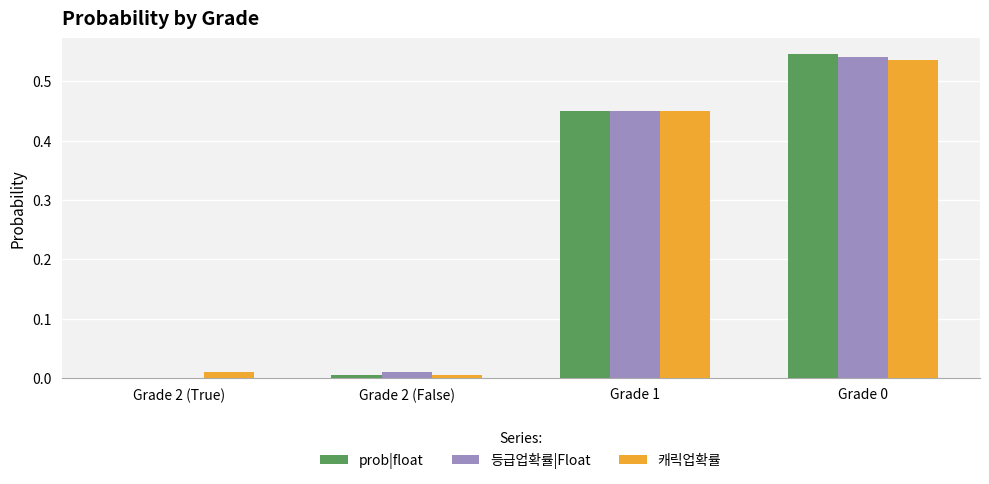

How many series are shown in this chart?

3